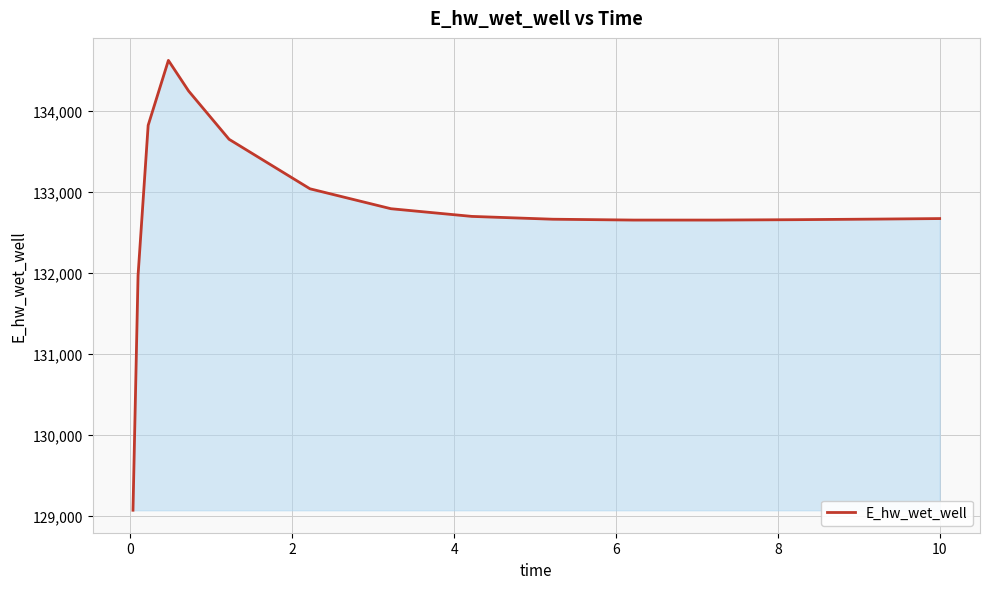

What is the minimum value shown in the chart?

129068.8